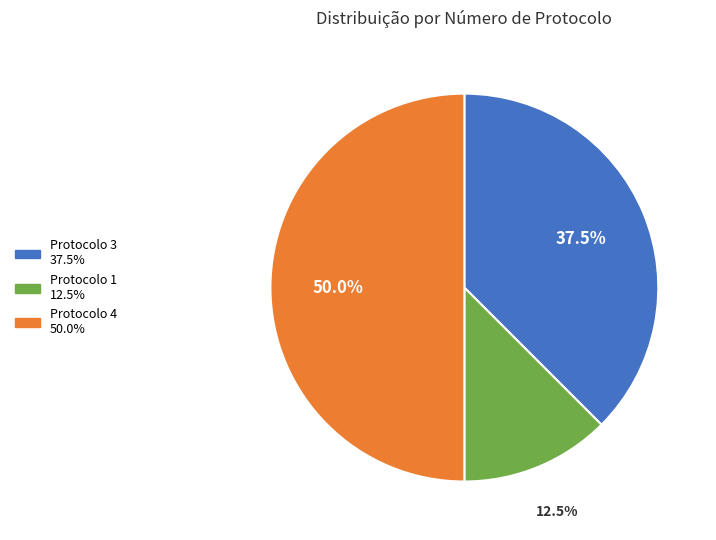

To the nearest percent, what is the difference between the largest and smallest slice percentages?

38%